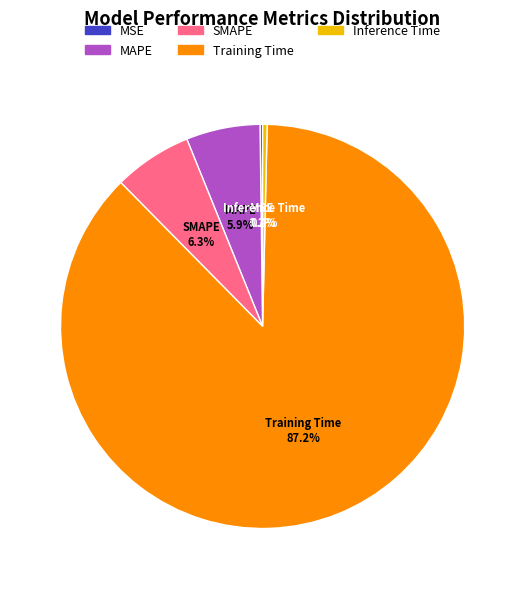

Which slice represents more than half of the pie?

Training Time